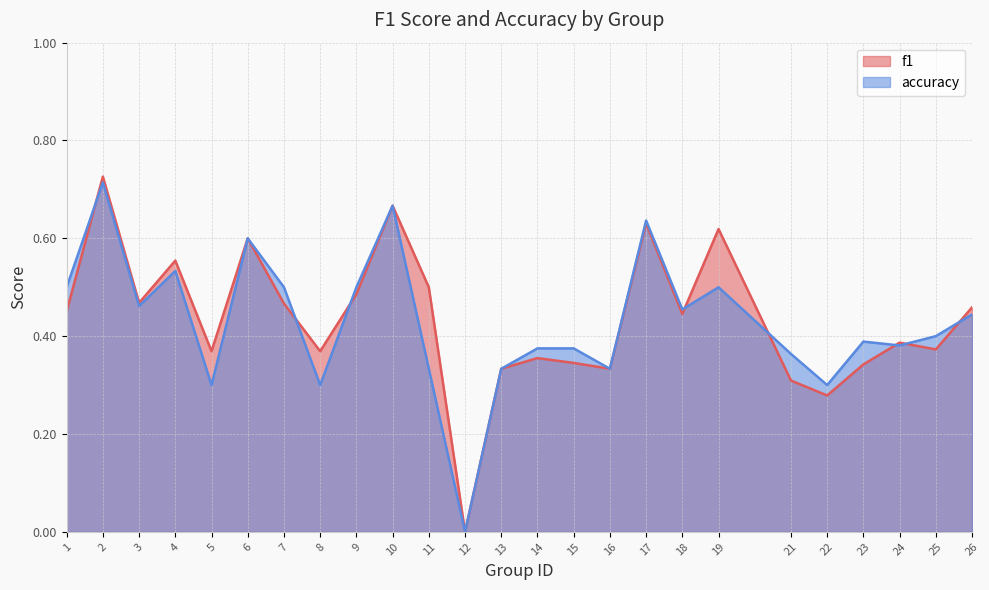

Is the value of f1 at 18 greater than the value of accuracy at 7?

No